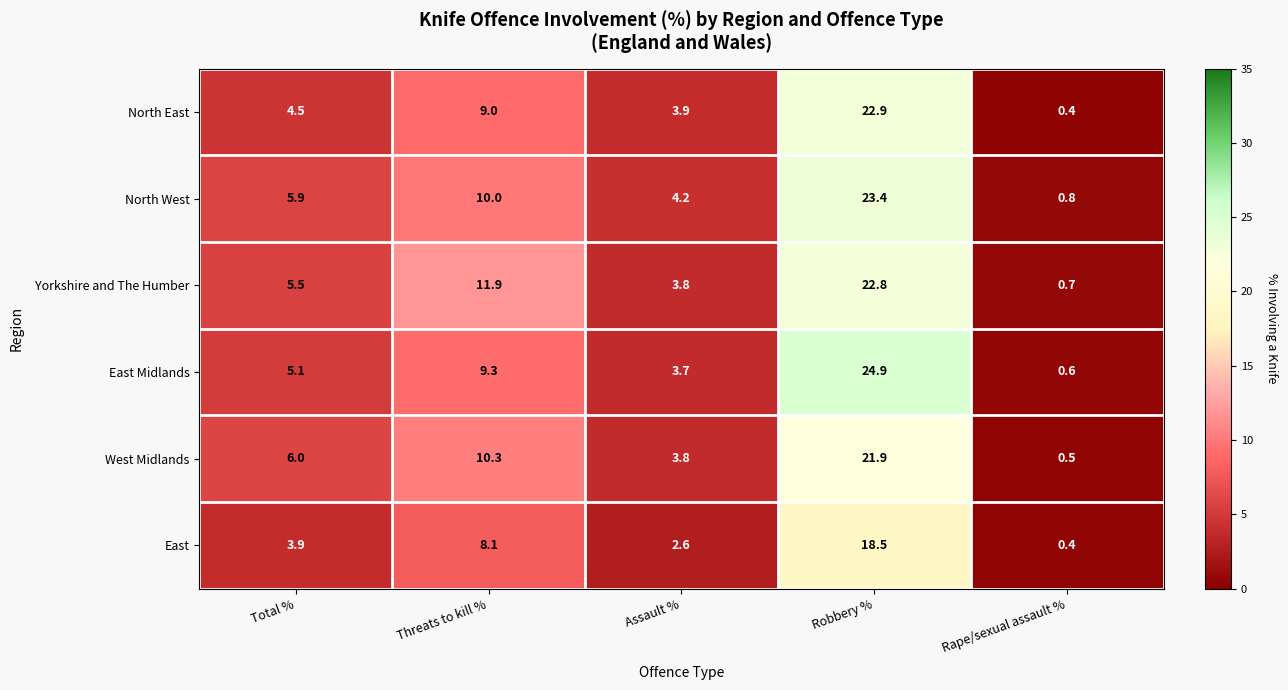

Which category has the highest value across all series?

Robbery %